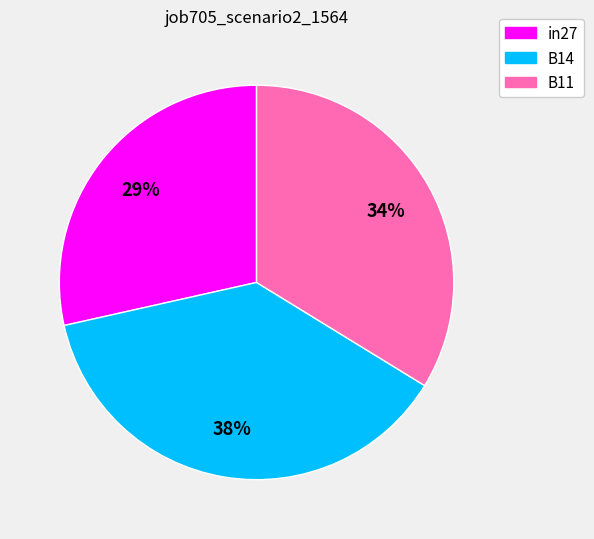

True or false: B14 accounts for 44% of the total.

False